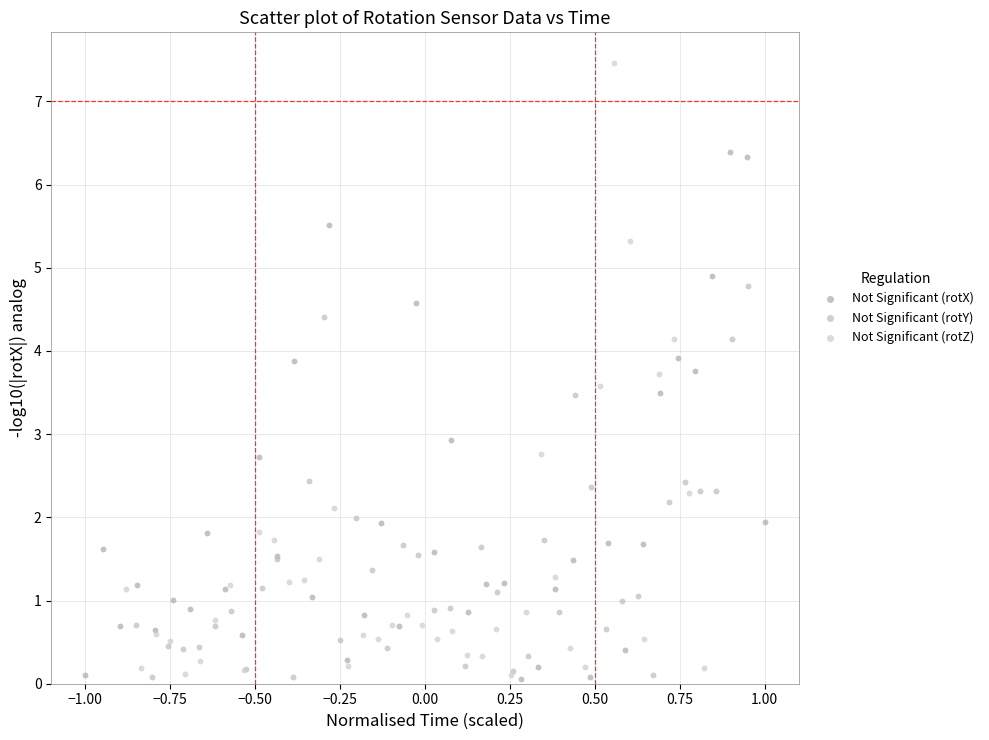

What are all the series names shown in the legend?

Not Significant (rotX), Not Significant (rotY), Not Significant (rotZ)